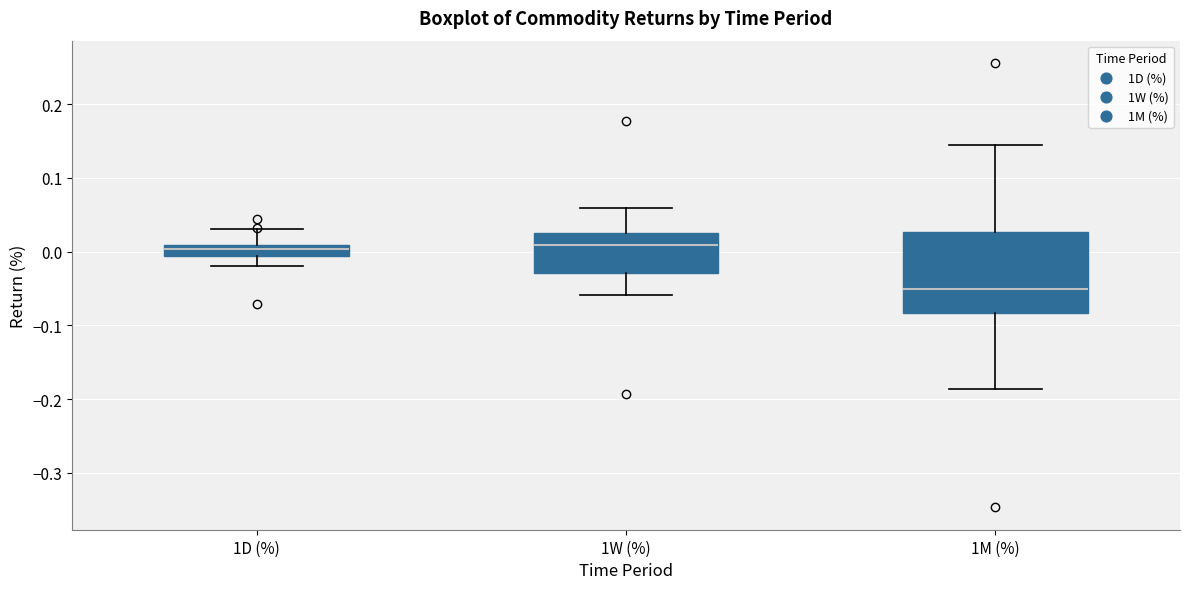

Which box's median line is the lowest?

1M (%)